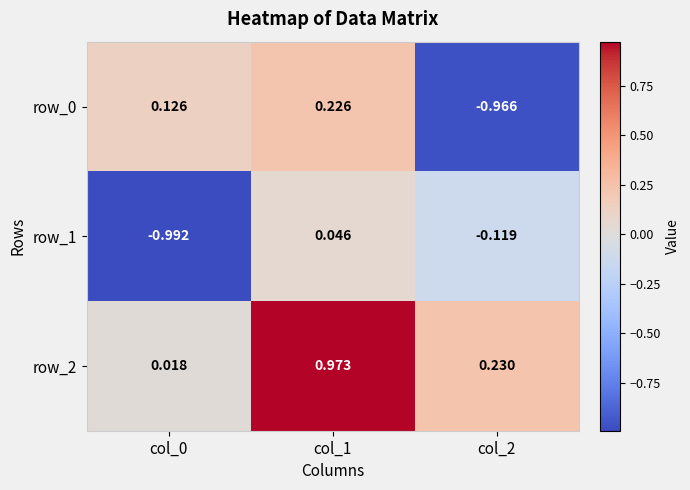

At how many categories does at least one series exceed 0?

3